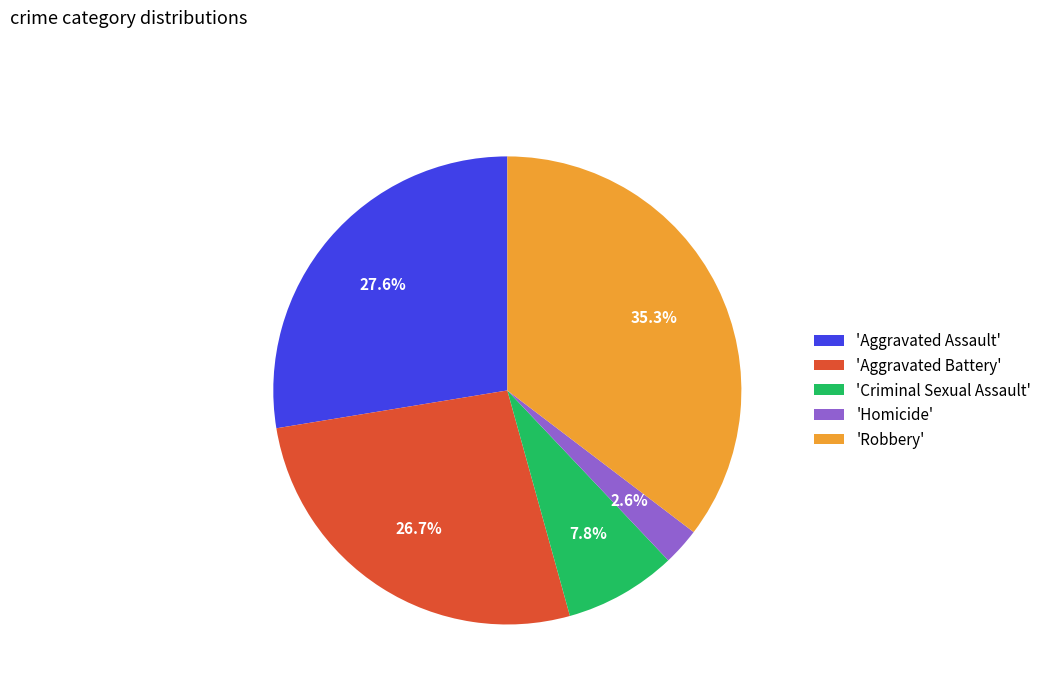

Rank the categories by value from highest to lowest.

'Robbery', 'Aggravated Assault', 'Aggravated Battery', 'Criminal Sexual Assault', 'Homicide'